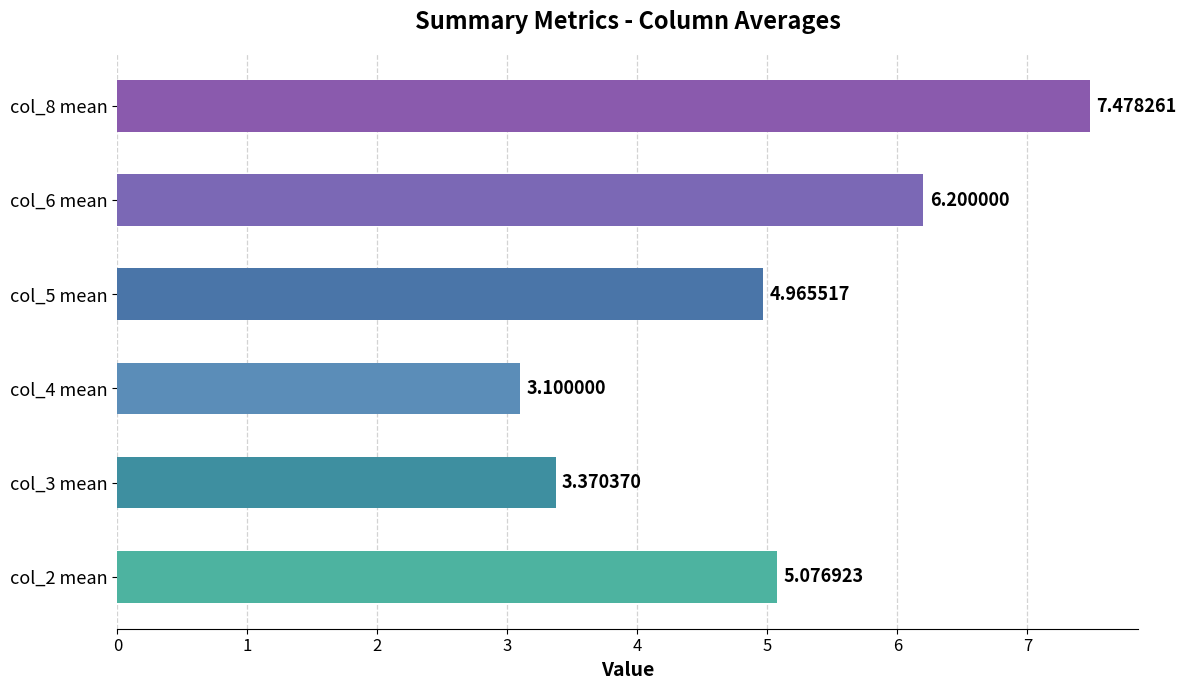

What is the ratio of the value at col_5 mean to the value at col_8 mean?

0.7